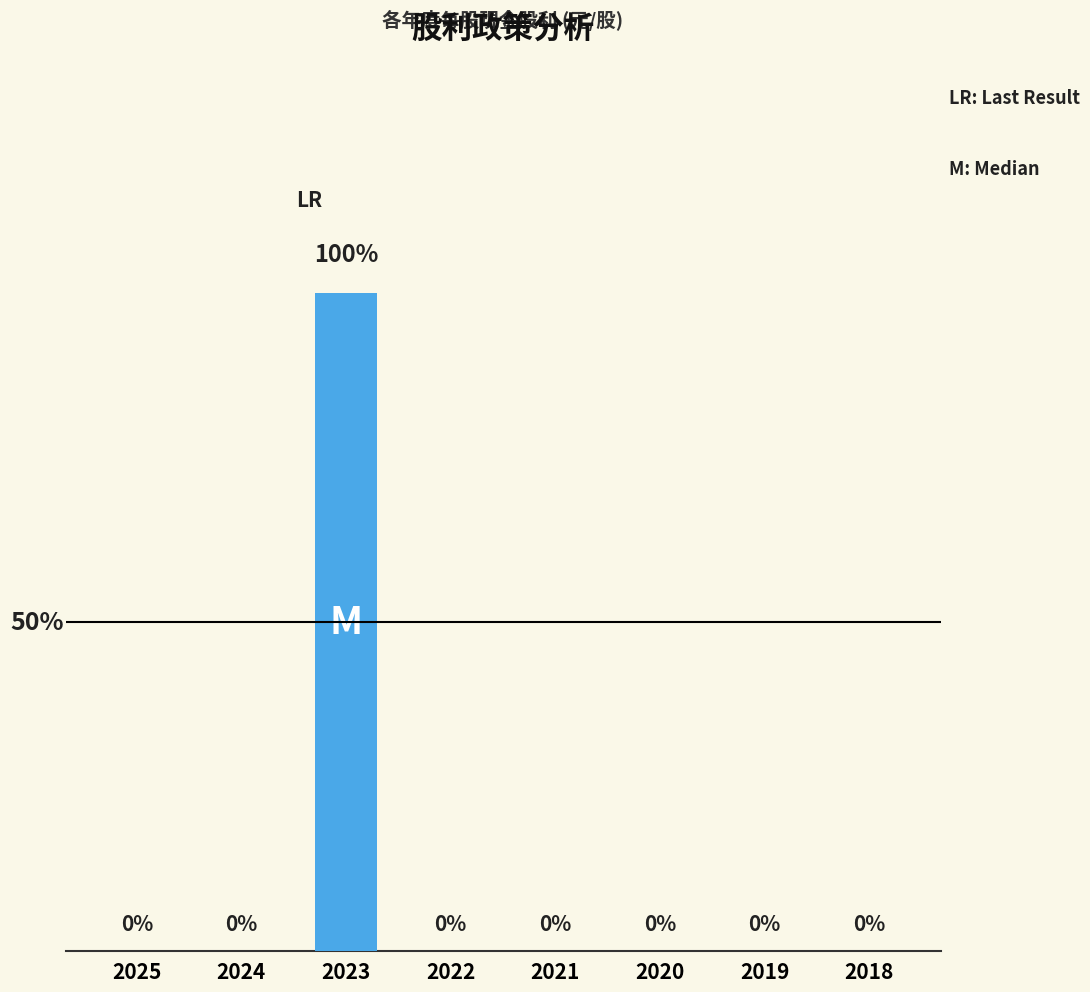

Are the bars horizontal?

No